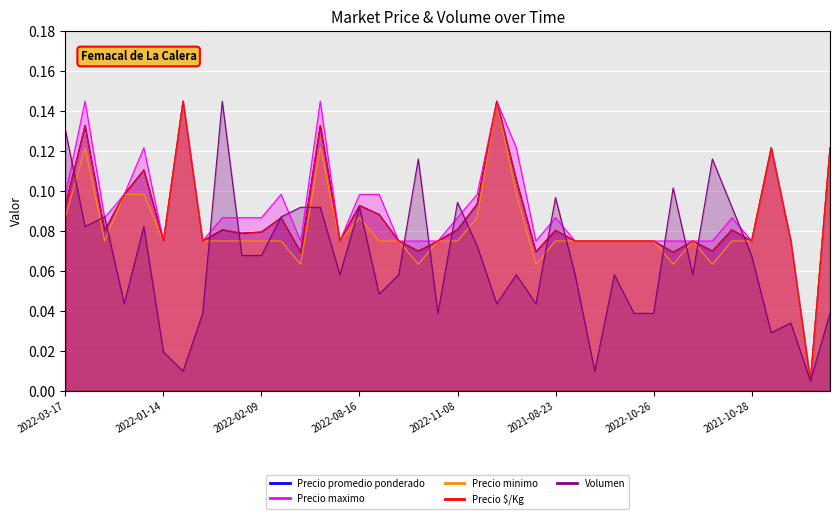

Between which two adjacent categories do Precio $/Kg and Volumen first intersect?

2022-03-17 and 2022-12-27